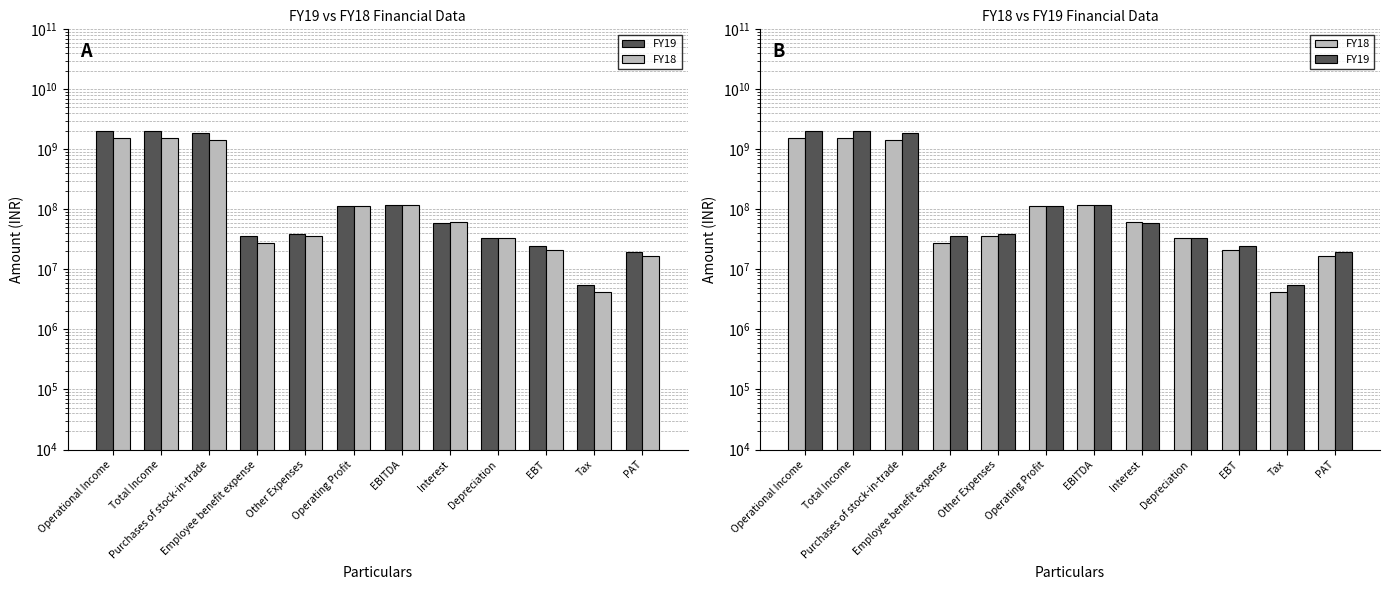

What are all the series names shown in the legend?

FY19, FY18